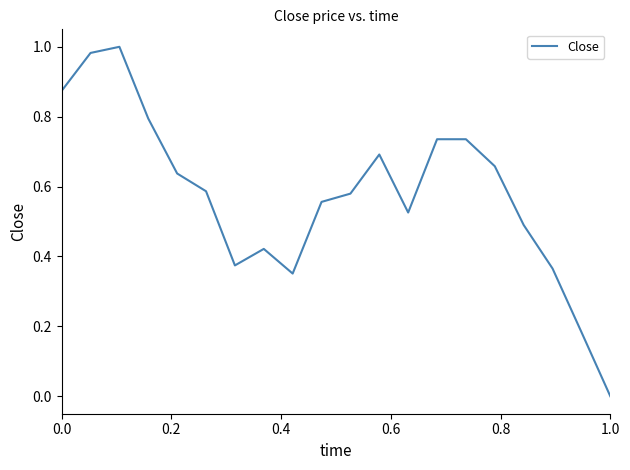

How many series are shown in this chart?

1